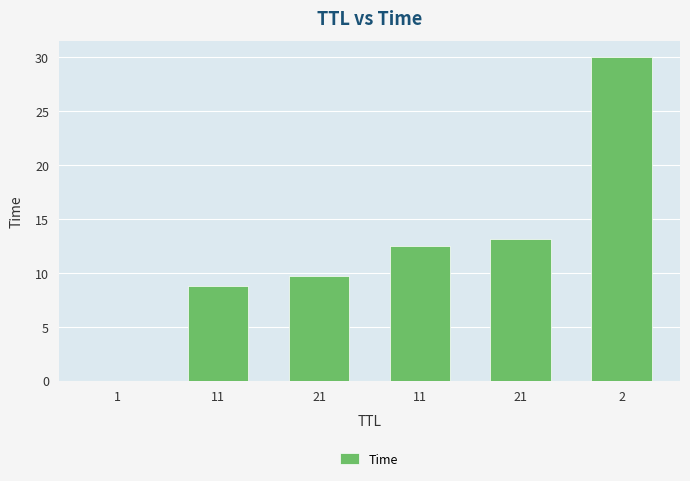

How many values exceed 12?

3